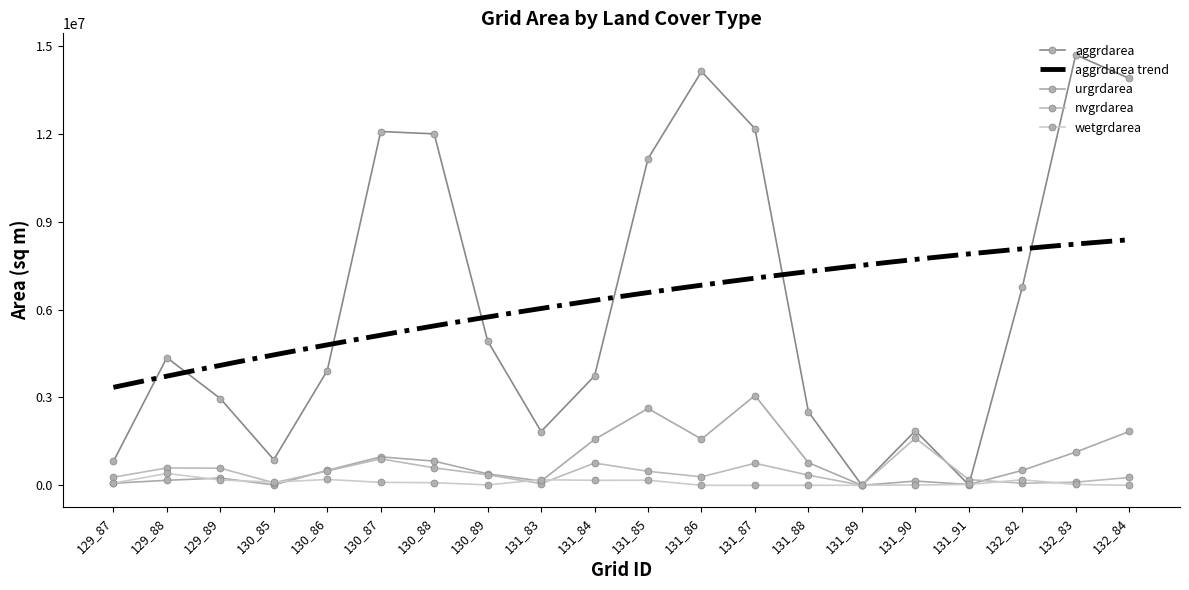

What is the difference between the maximum and second lowest values in the wetgrdarea series?

406800